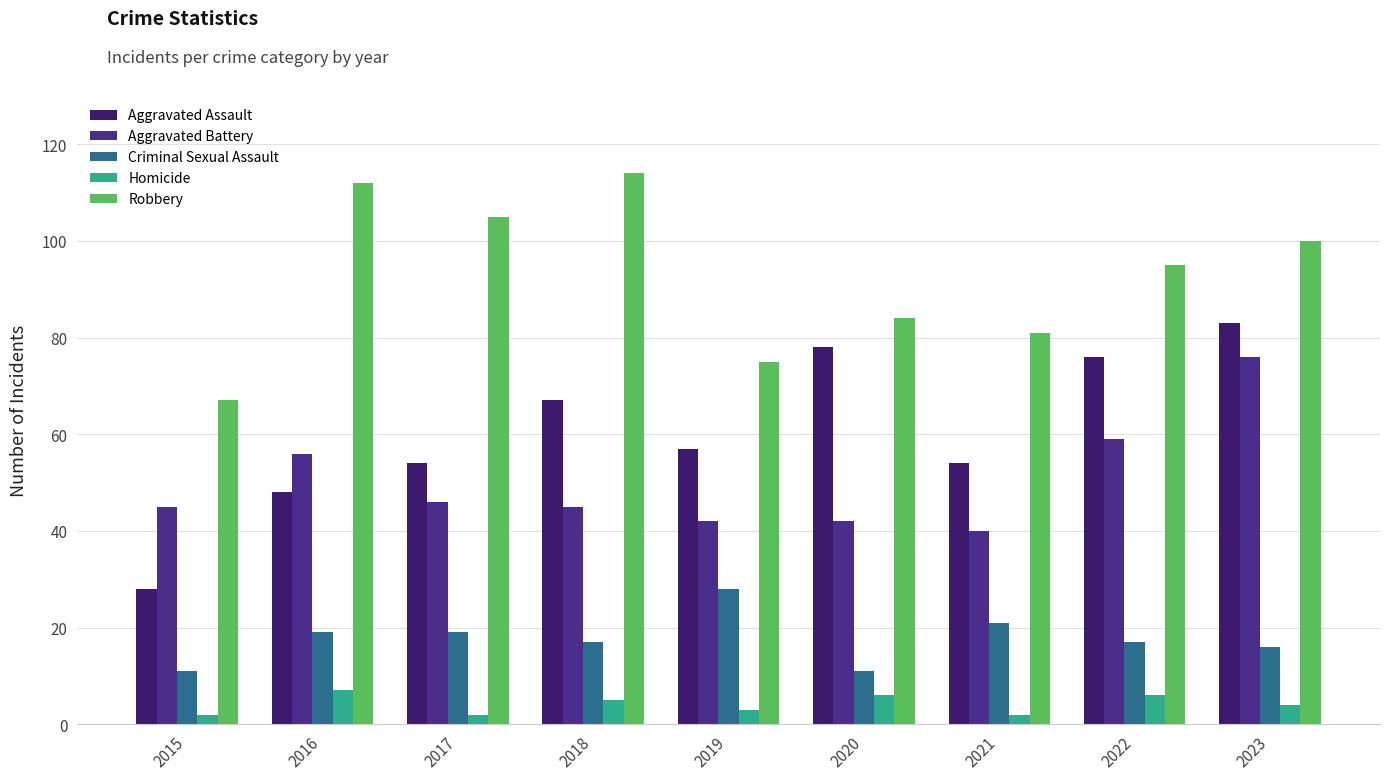

Does the chart contain stacked bars?

No